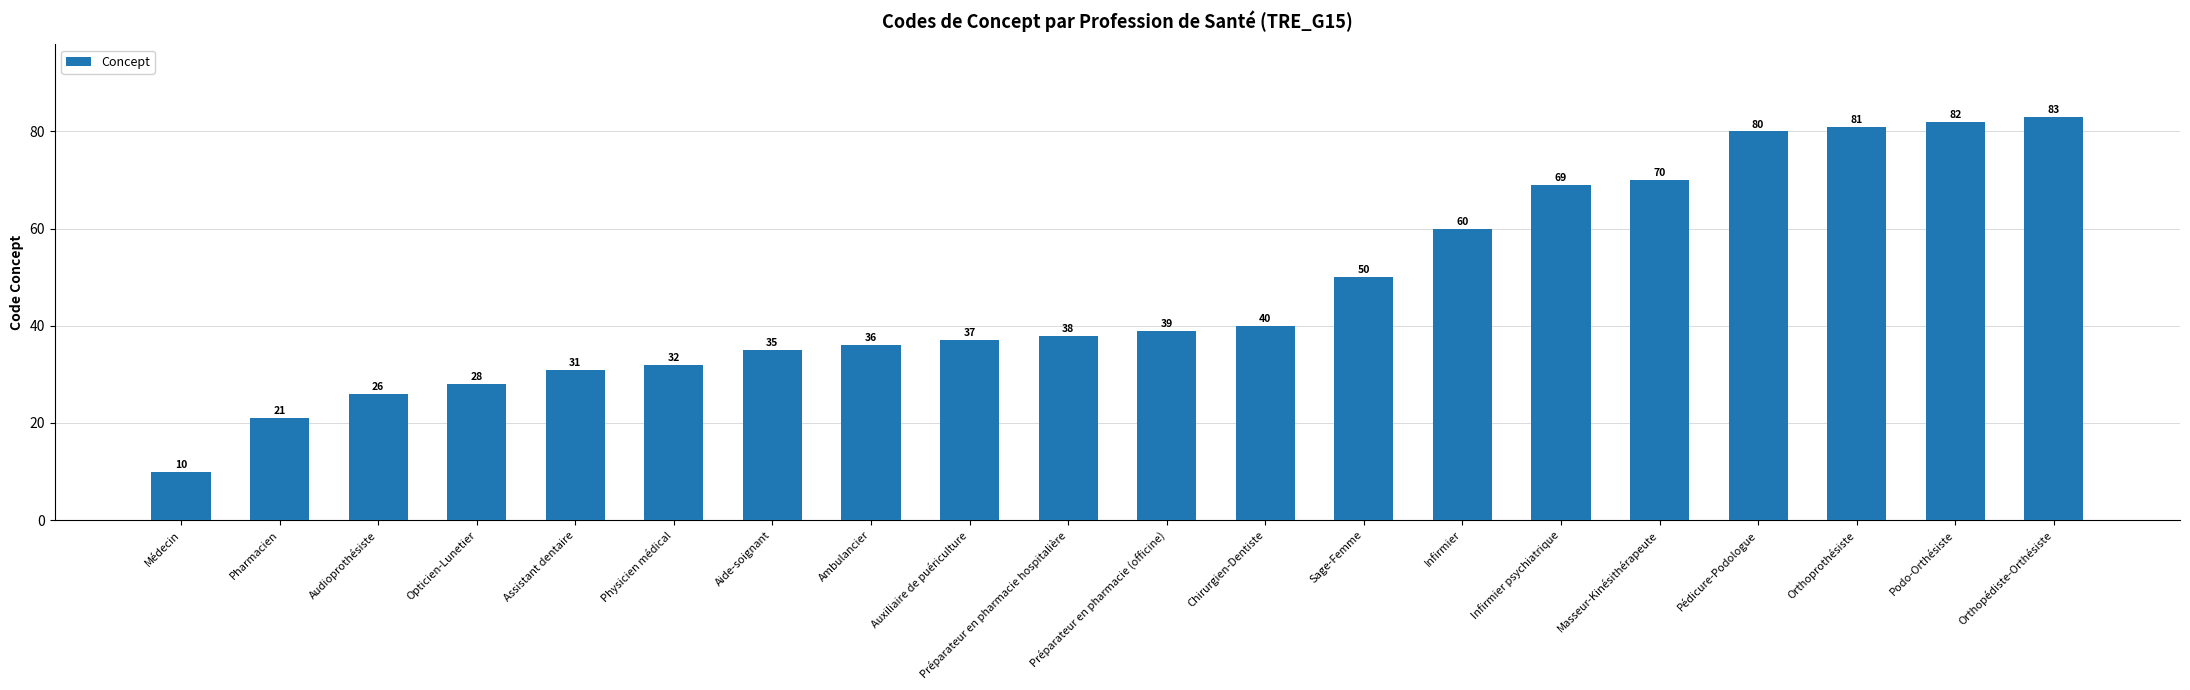

How many data points does each series have?

20